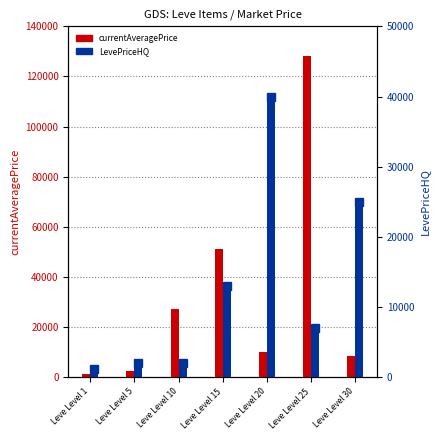

How many values in the LevePriceHQ series are below 7000?

3